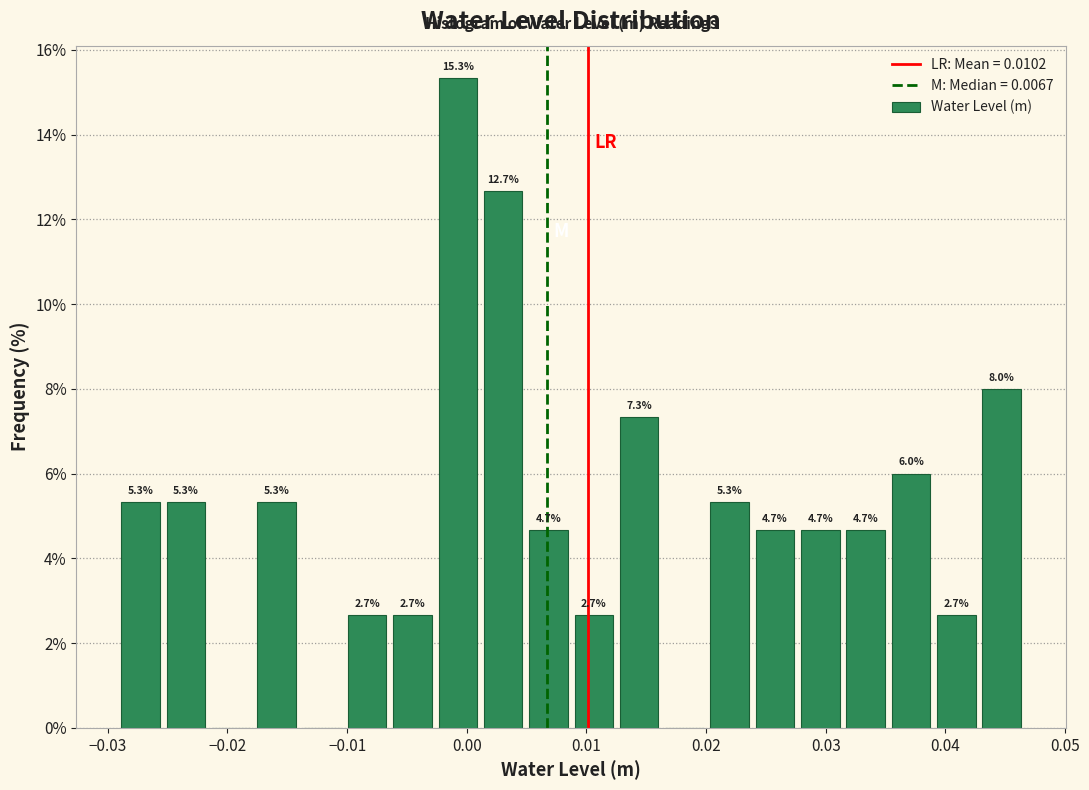

Read against the x-axis, roughly where is the centre of the tallest bar?

-0.001